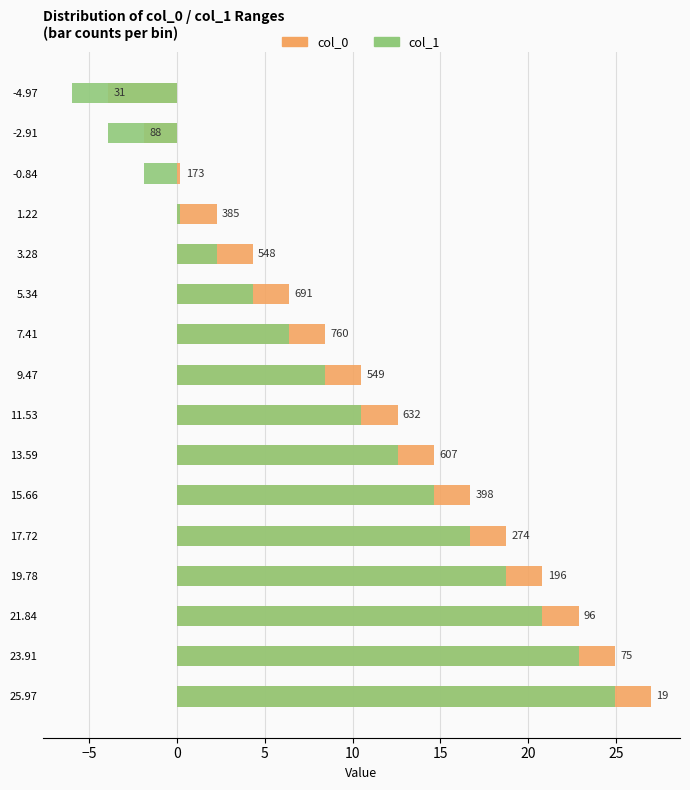

Rank the series by their maximum value, from lowest to highest.

col_1, col_0